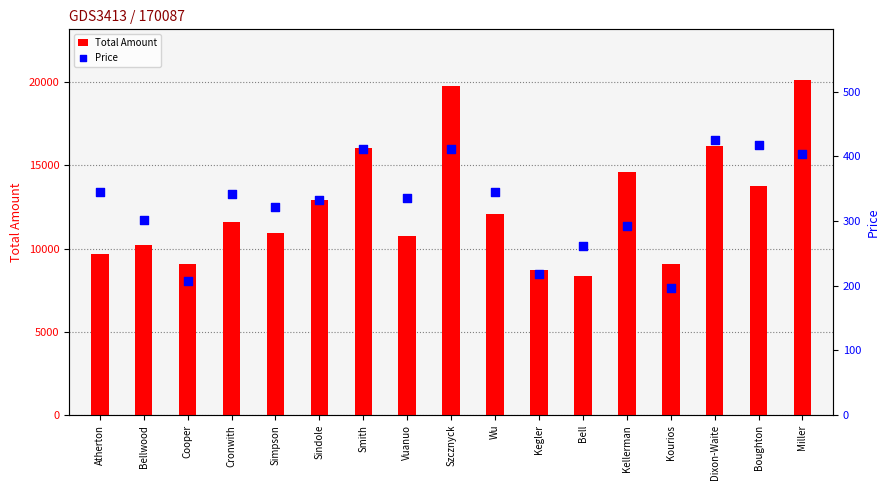

Which series reaches the maximum Y coordinate?

Total Amount